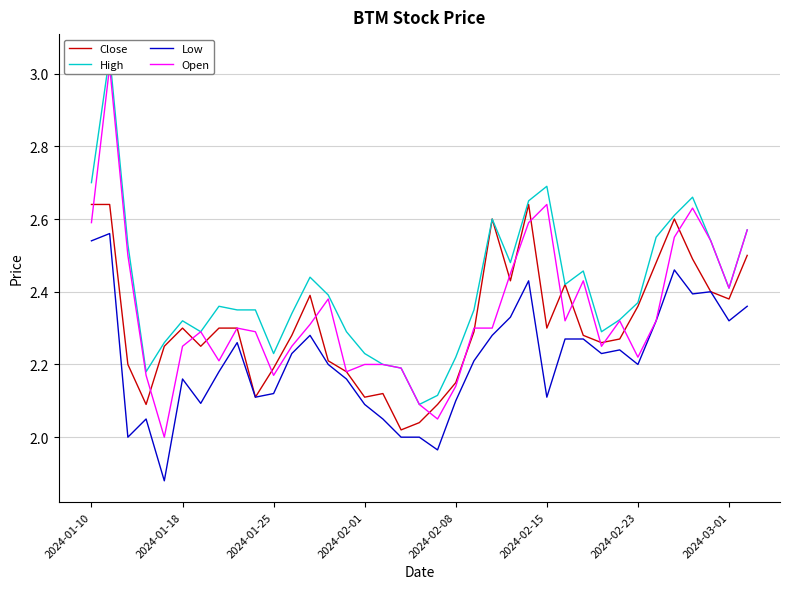

What is the sum of all Close values?

85.6